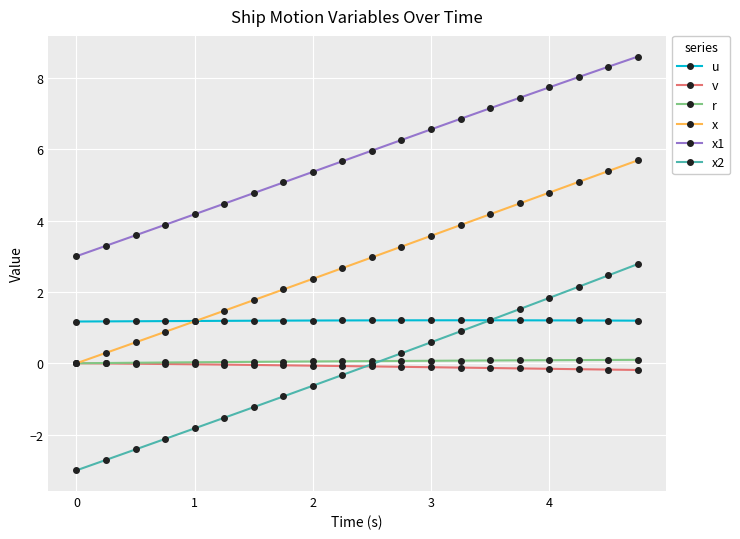

How many lines are shown in the chart?

6